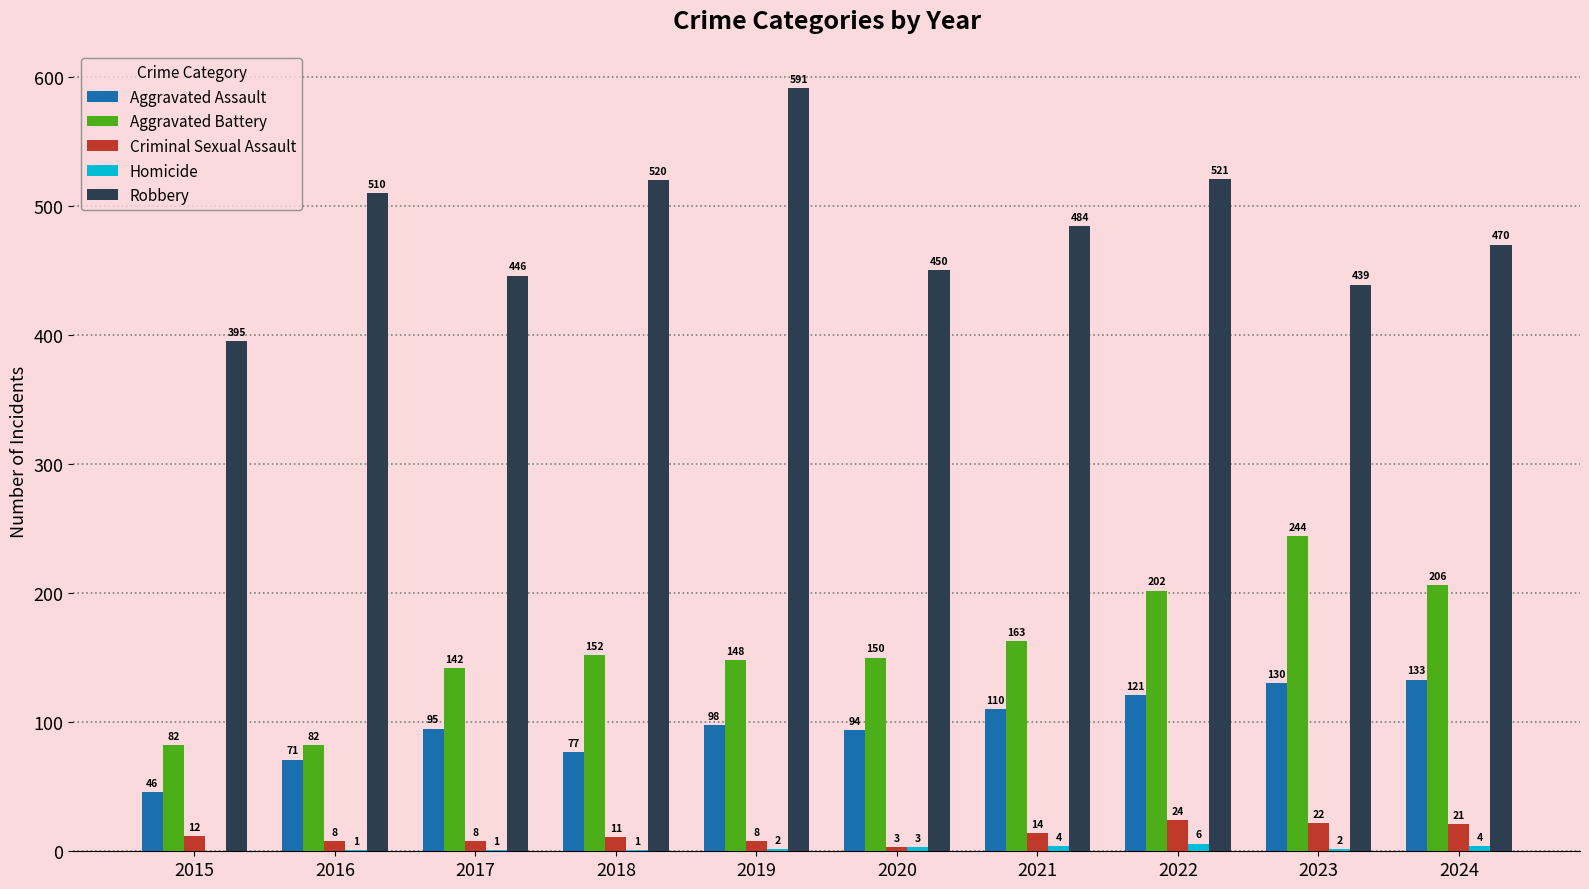

Is the value of Criminal Sexual Assault at 2022 greater than the value of Aggravated Assault at 2023?

No